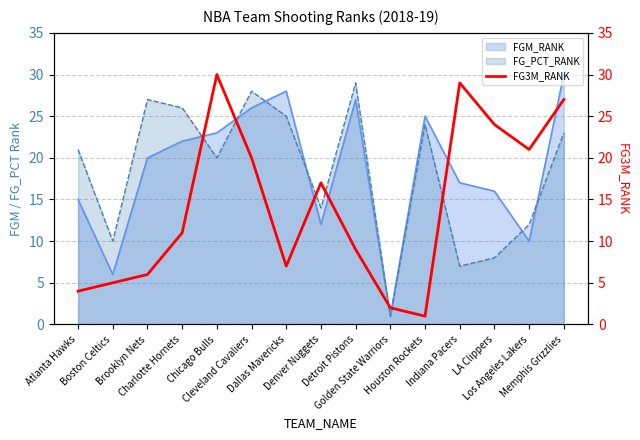

What position from the left is Boston Celtics?

2